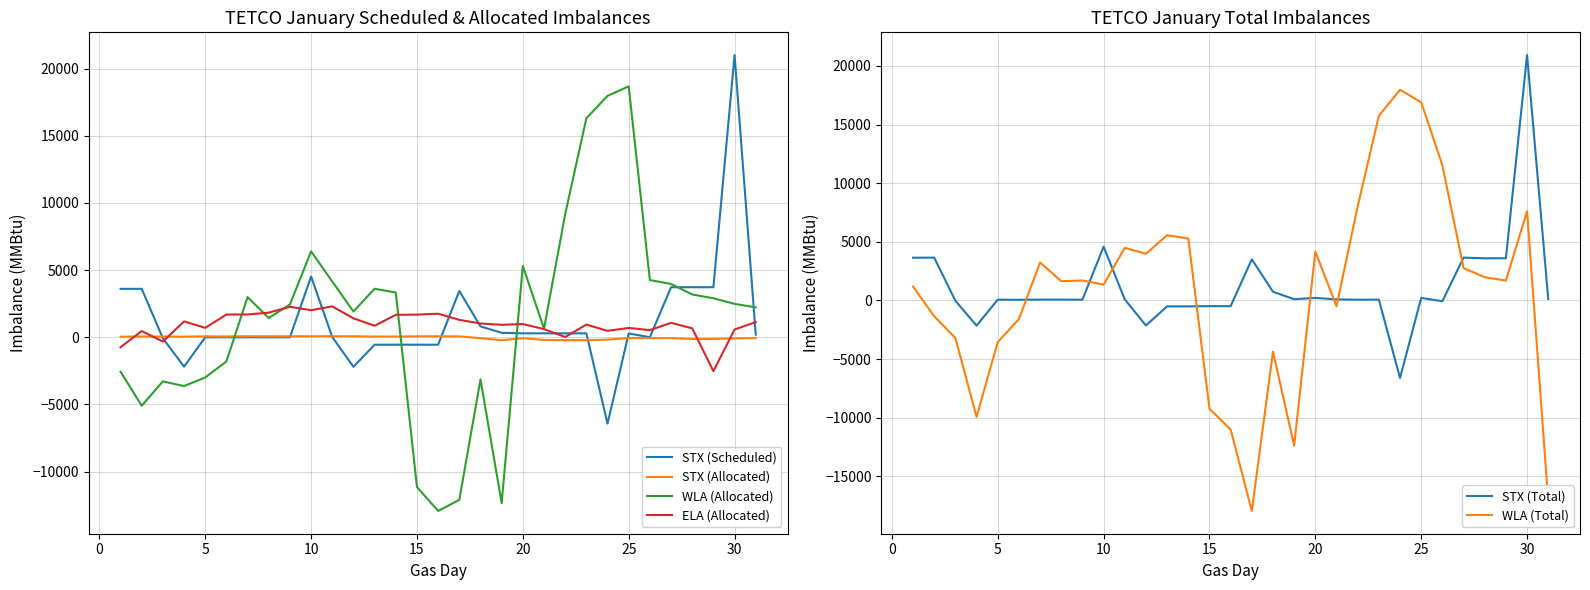

Reading right to left, what are all the values shown in this chart?

STX (Scheduled): 196	20996	3723	3723	3723	0	282	-6425	291	291	291	291	332	808	3446	-554	-554	-554	-554	-2202	17	4517	-1	0	0	0	0	-2189	-76	3603	3603
STX (Allocated): -63	-80	-125	-126	-68	-63	-60	-177	-217	-221	-198	-70	-221	-66	64	69	71	50	52	72	76	72	71	74	75	58	71	44	54	50	43
WLA (Allocated): 2224	2483	2901	3183	3966	4258	18673	17964	16293	9160	636	5305	-12339	-3137	-12099	-12925	-11150	3329	3608	1919	4146	6392	2442	1431	2992	-1802	-2991	-3635	-3283	-5095	-2561
ELA (Allocated): 1132	573	-2521	664	1073	529	692	477	942	14	607	983	926	1024	1296	1751	1685	1669	857	1409	2297	2014	2265	1830	1695	1690	699	1178	-321	460	-745
STX (Total): 133	20916	3598	3597	3655	-63	222	-6602	74	70	93	221	111	742	3510	-485	-483	-504	-502	-2130	93	4589	70	74	75	58	71	-2145	-22	3653	3646
WLA (Total): -17085	7609	1701	1983	2766	11527	16889	17964	15739	8025	-499	4170	-12373	-4359	-17938	-11000	-9225	5287	5566	3985	4486	1358	1705	1648	3242	-1585	-3547	-9918	-3206	-1345	1189